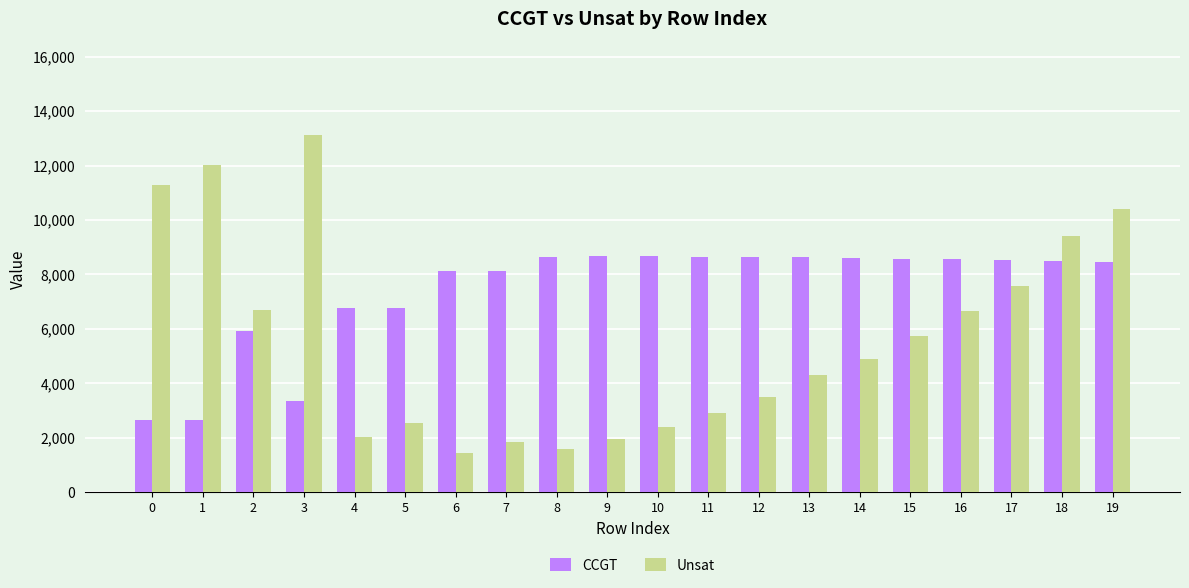

What are all the series names shown in the legend?

CCGT, Unsat